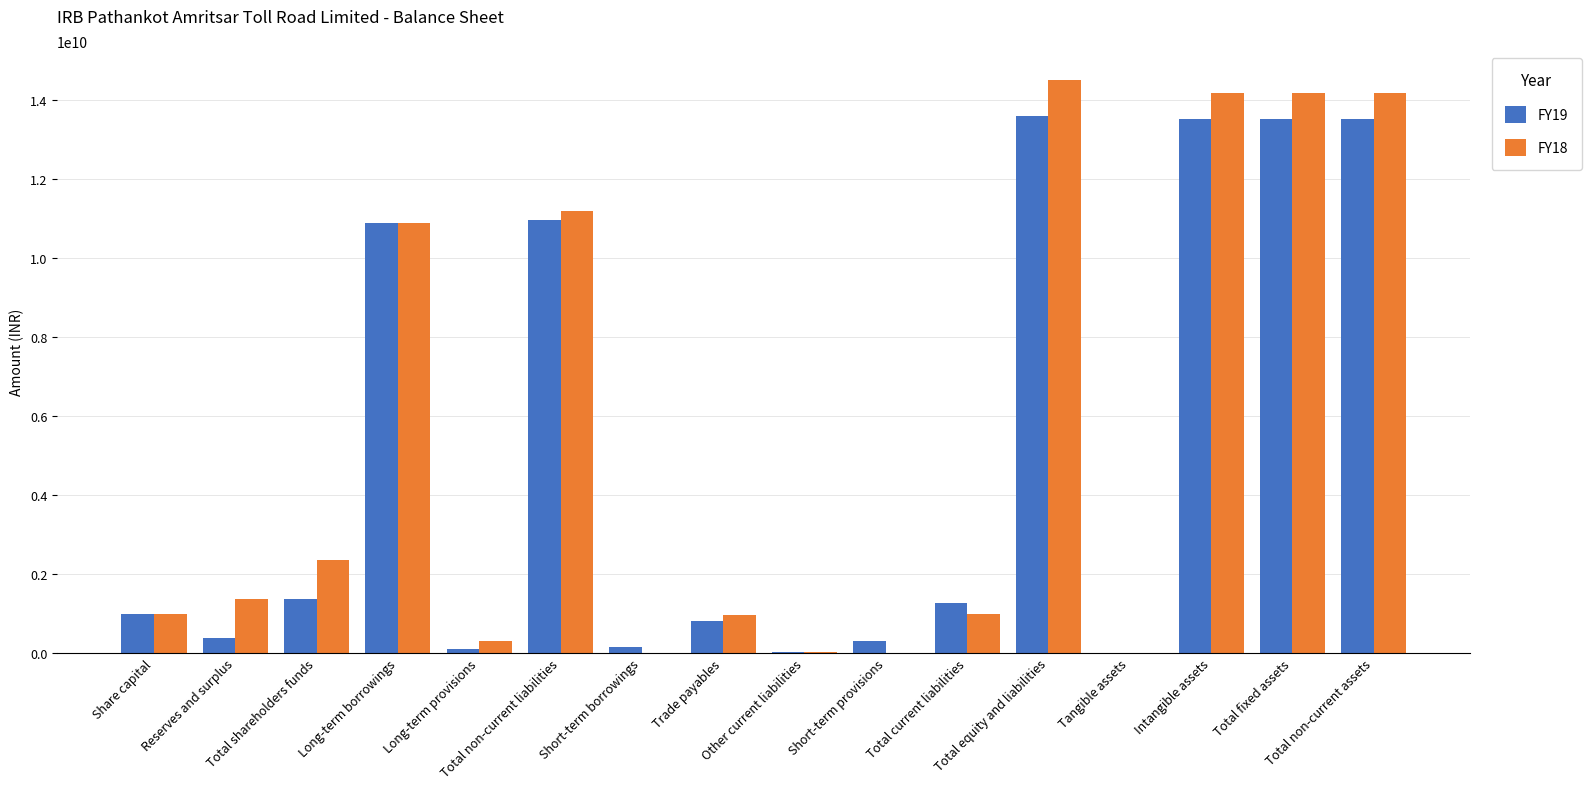

Which series has the largest range (max minus min)?

FY18